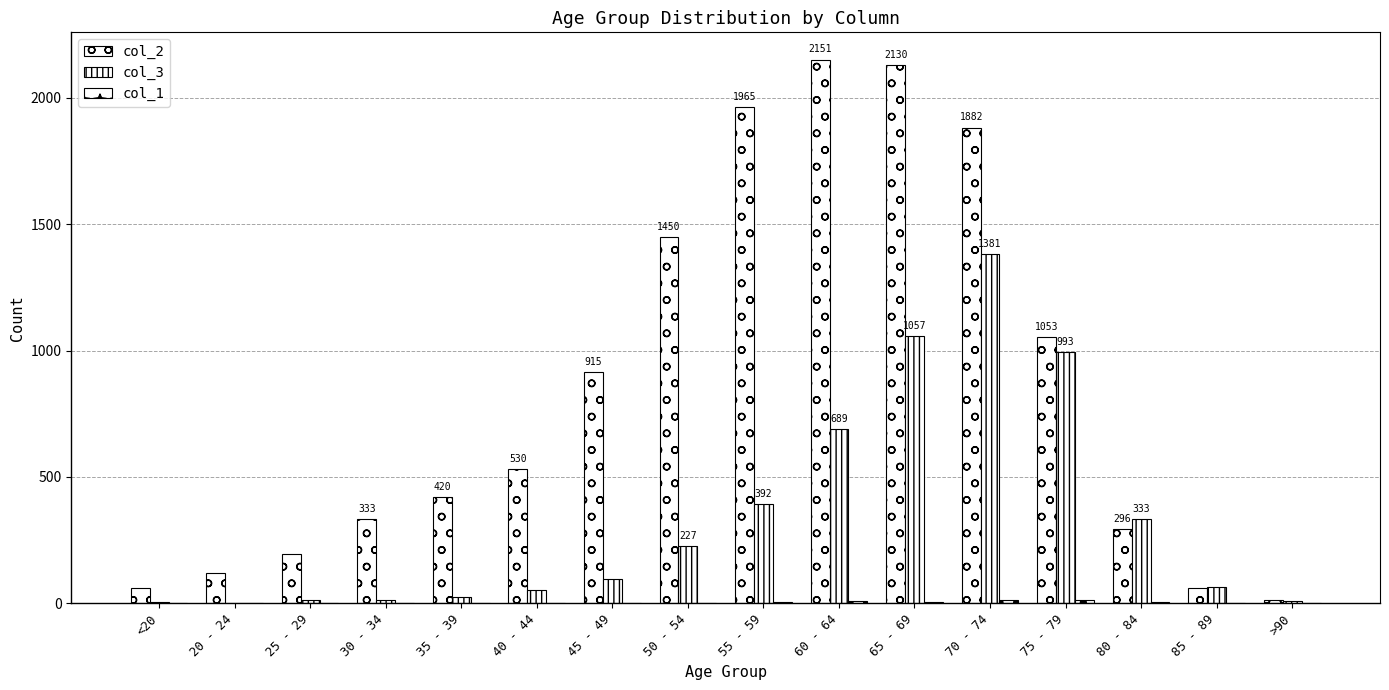

Reading left to right, extract all data points from this chart.

col_2: <20=62	20 - 24=121	25 - 29=196	30 - 34=333	35 - 39=420	40 - 44=530	45 - 49=915	50 - 54=1450	55 - 59=1965	60 - 64=2151	65 - 69=2130	70 - 74=1882	75 - 79=1053	80 - 84=296	85 - 89=62	>90=15
col_3: <20=7	20 - 24=2	25 - 29=13	30 - 34=14	35 - 39=26	40 - 44=53	45 - 49=97	50 - 54=227	55 - 59=392	60 - 64=689	65 - 69=1057	70 - 74=1381	75 - 79=993	80 - 84=333	85 - 89=64	>90=9
col_1: <20=1	20 - 24=0	25 - 29=0	30 - 34=2	35 - 39=1	40 - 44=1	45 - 49=1	50 - 54=3	55 - 59=6	60 - 64=8	65 - 69=6	70 - 74=14	75 - 79=12	80 - 84=4	85 - 89=1	>90=0